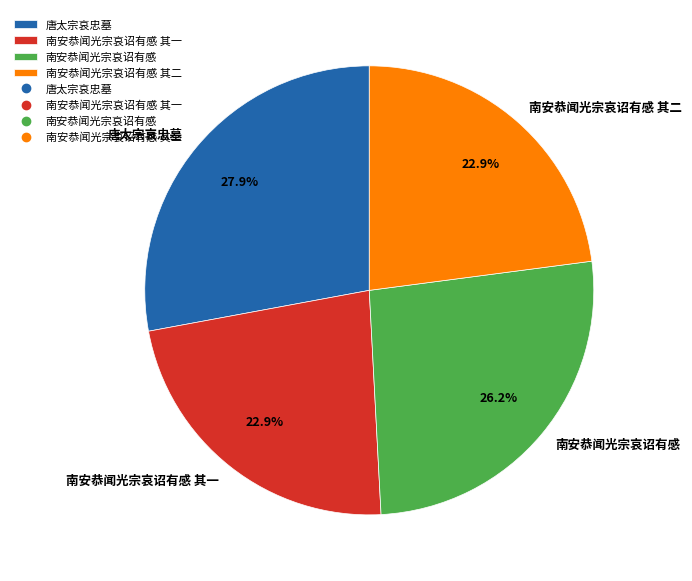

True or false: 南安恭闻光宗哀诏有感 其二 accounts for 34% of the total.

False